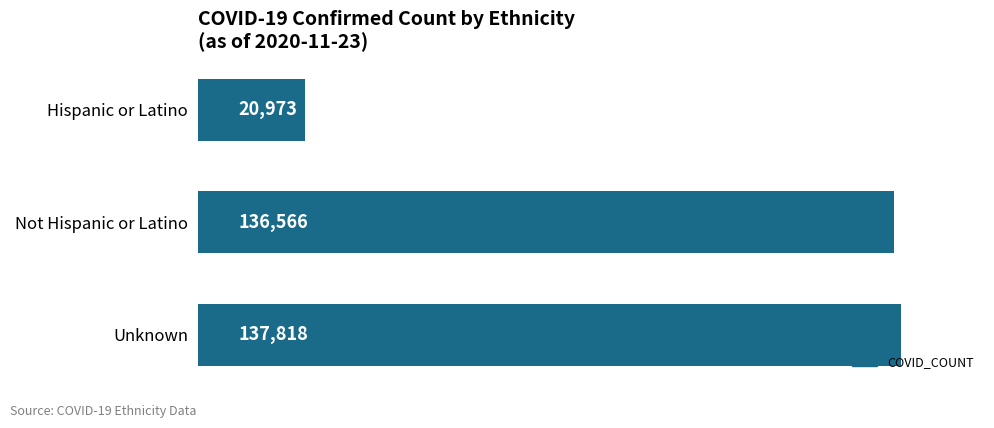

Reading top to bottom, transcribe all the data shown in this chart.

20973	136566	137818